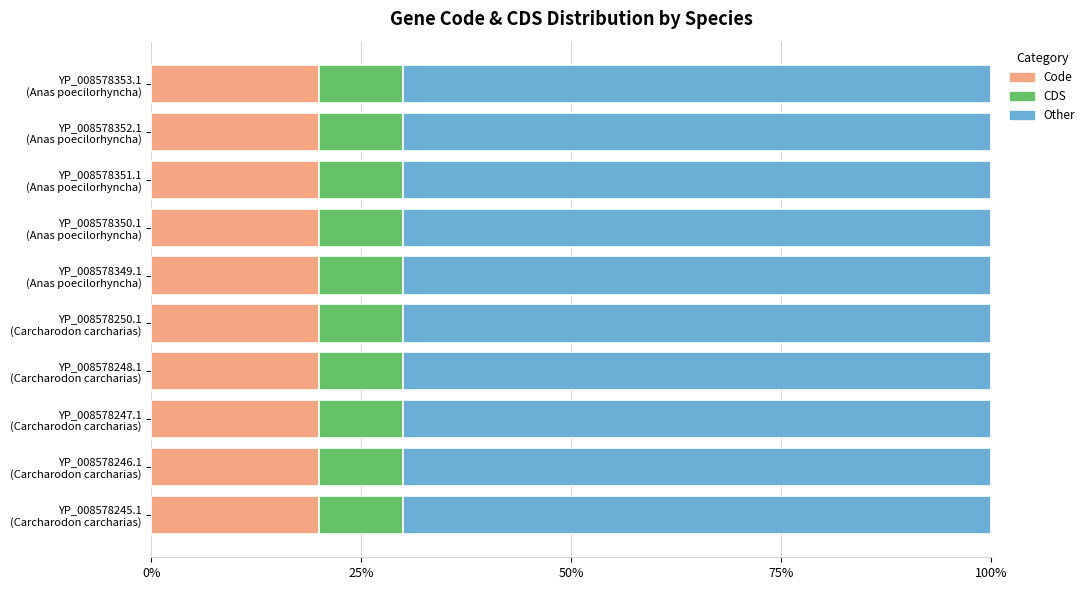

What are all the series names shown in the legend?

Code, CDS, Other